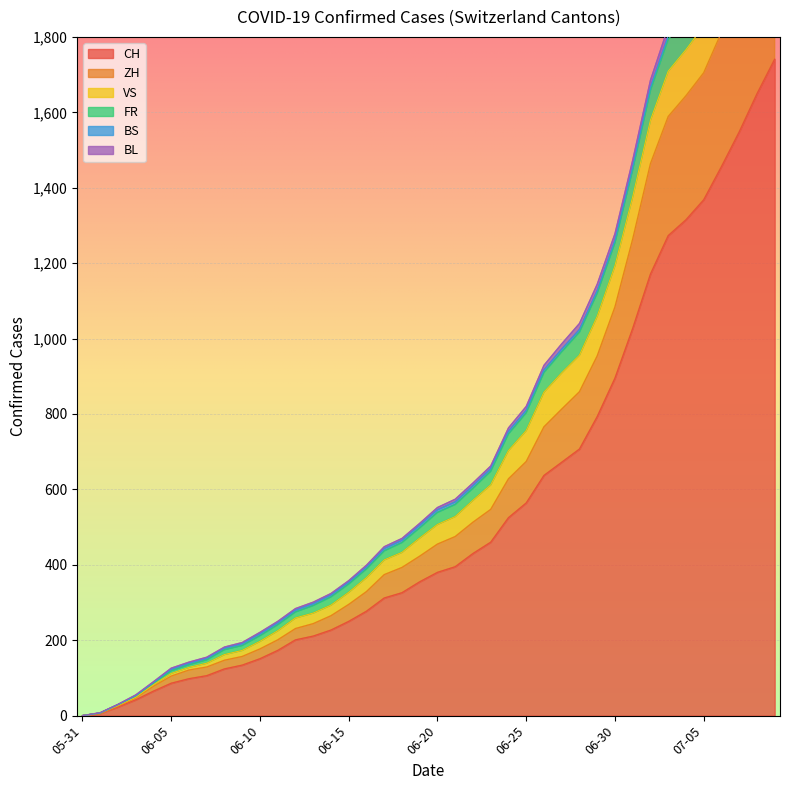

Reading right to left, extract all data points from this chart.

CH: 2020-07-09=1741	2020-07-05=1368	2020-06-28=707	2020-06-21=395	2020-06-14=227	2020-06-07=106	2020-05-31=0
ZH: 2020-07-09=424	2020-07-05=337	2020-06-28=152	2020-06-21=75	2020-06-14=38	2020-06-07=23	2020-05-31=0
VS: 2020-07-09=132	2020-07-05=124	2020-06-28=97	2020-06-21=53	2020-06-14=28	2020-06-07=10	2020-05-31=0
FR: 2020-07-09=100	2020-07-05=92	2020-06-28=61	2020-06-21=32	2020-06-14=22	2020-06-07=9	2020-05-31=0
BS: 2020-07-09=21	2020-07-05=12	2020-06-28=7	2020-06-21=7	2020-06-14=5	2020-06-07=4	2020-05-31=0
BL: 2020-07-09=38	2020-07-05=27	2020-06-28=16	2020-06-21=7	2020-06-14=4	2020-06-07=3	2020-05-31=0